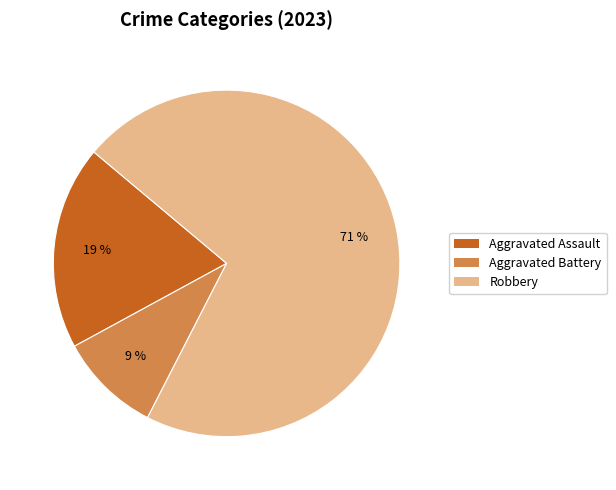

Do Aggravated Assault and Aggravated Battery together represent more than half of the pie?

No